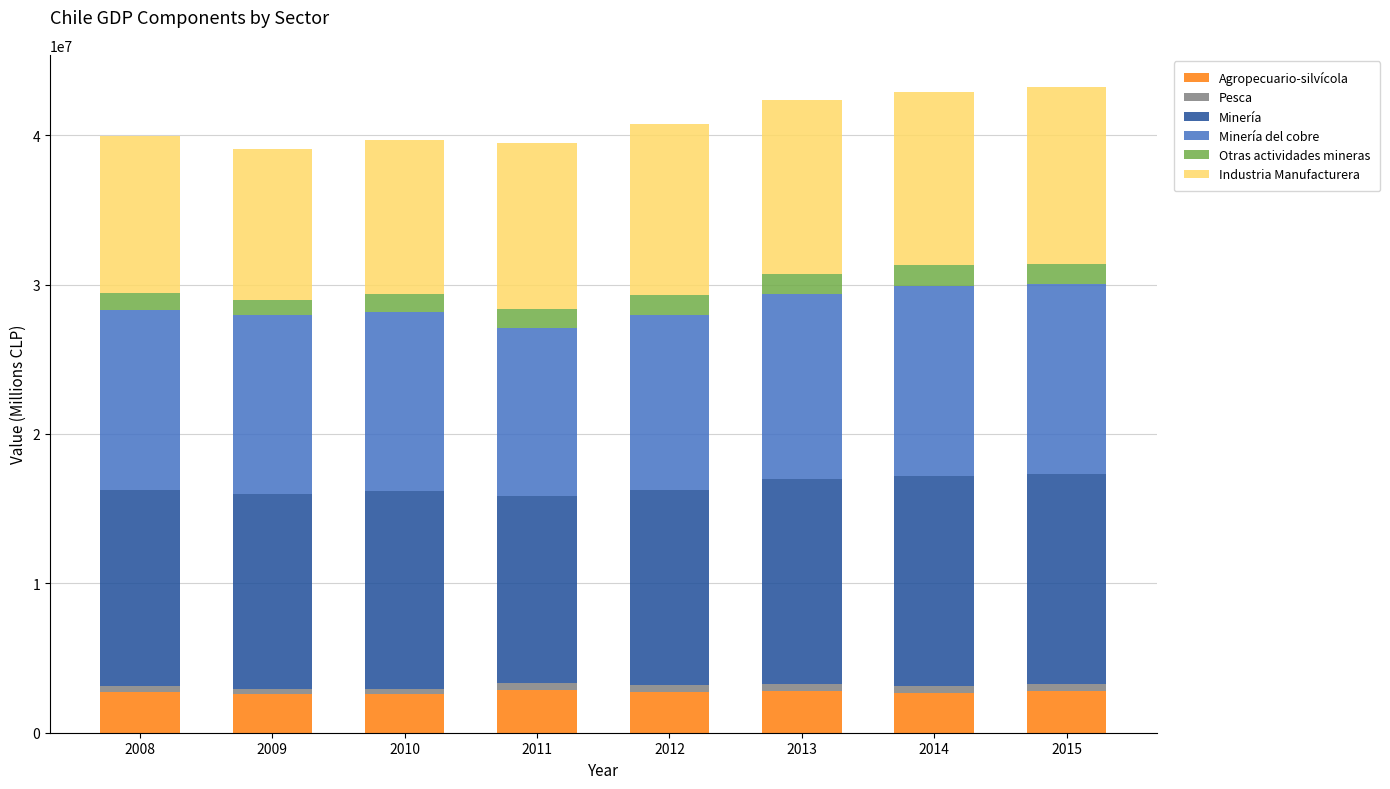

What is the lowest value of the Agropecuario-silvícola series?

2594121